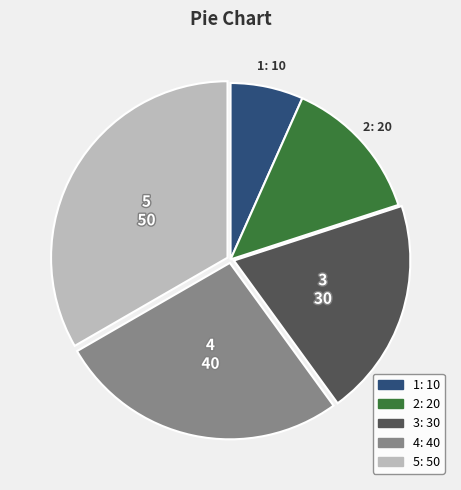

How many segments does this pie chart have?

5